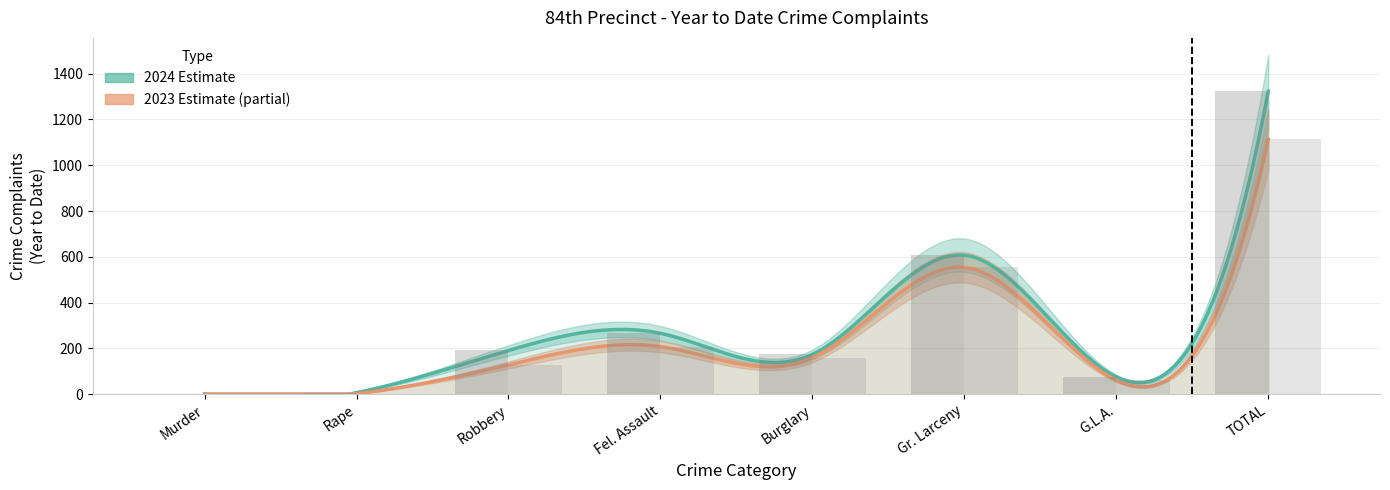

What is the sum of all 2023 values?

2226